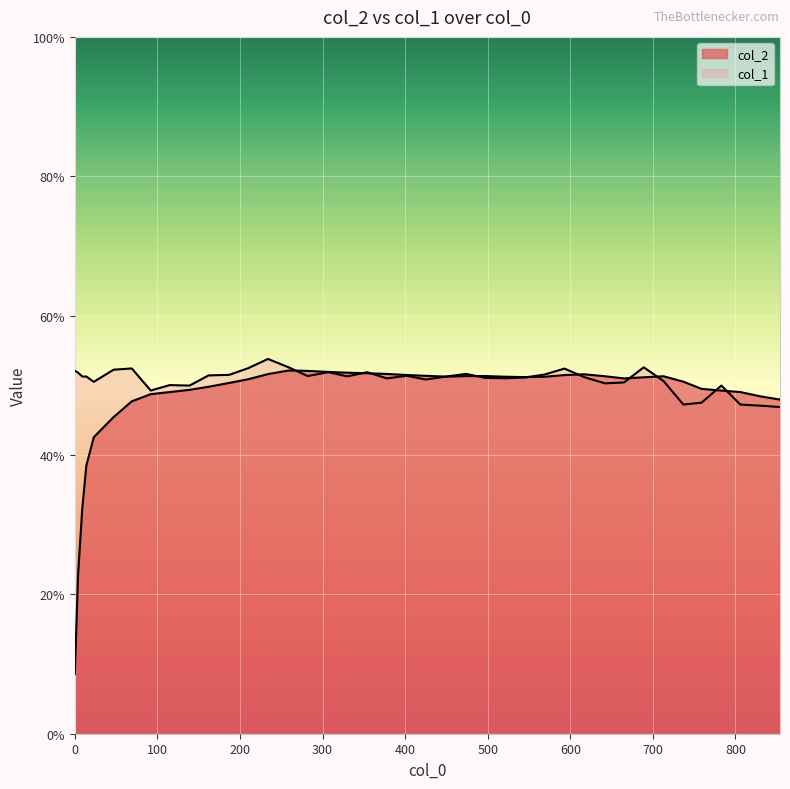

How many lines are shown in the chart?

2